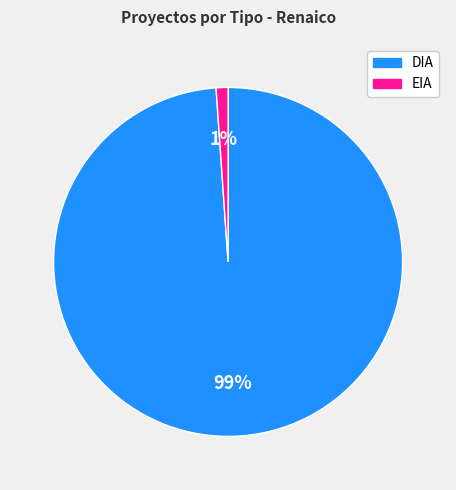

Between DIA and EIA, which is larger?

DIA